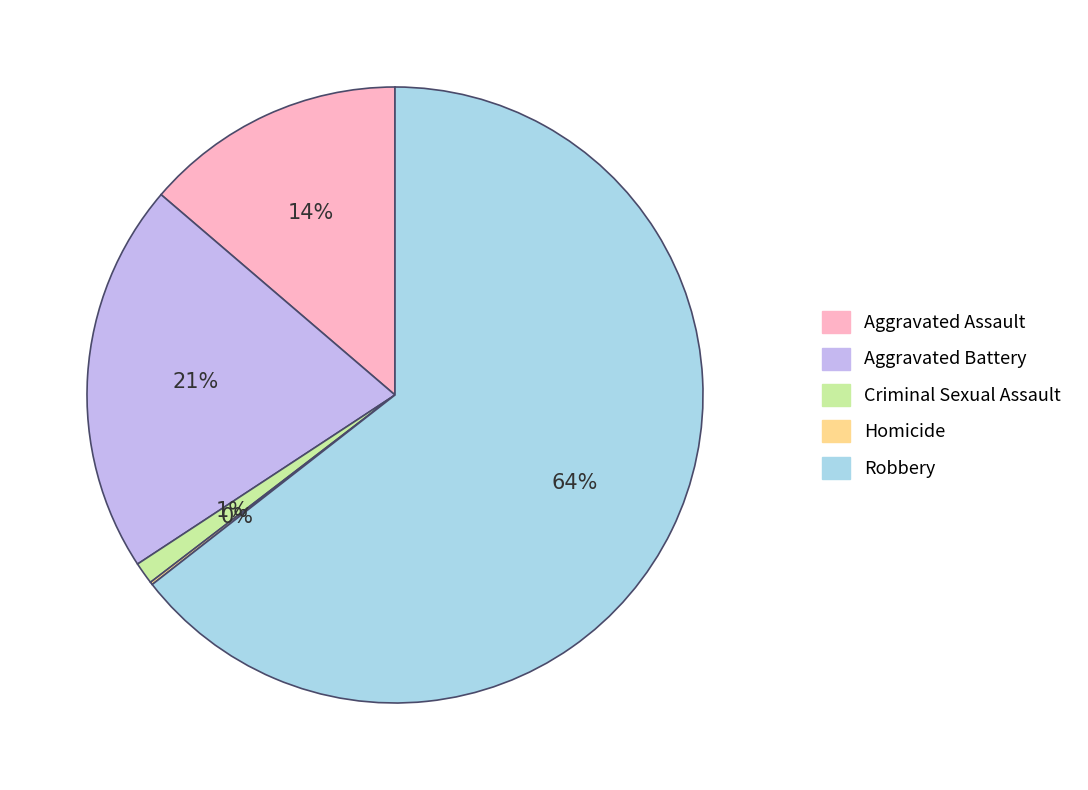

Which category has the biggest portion of the pie?

Robbery